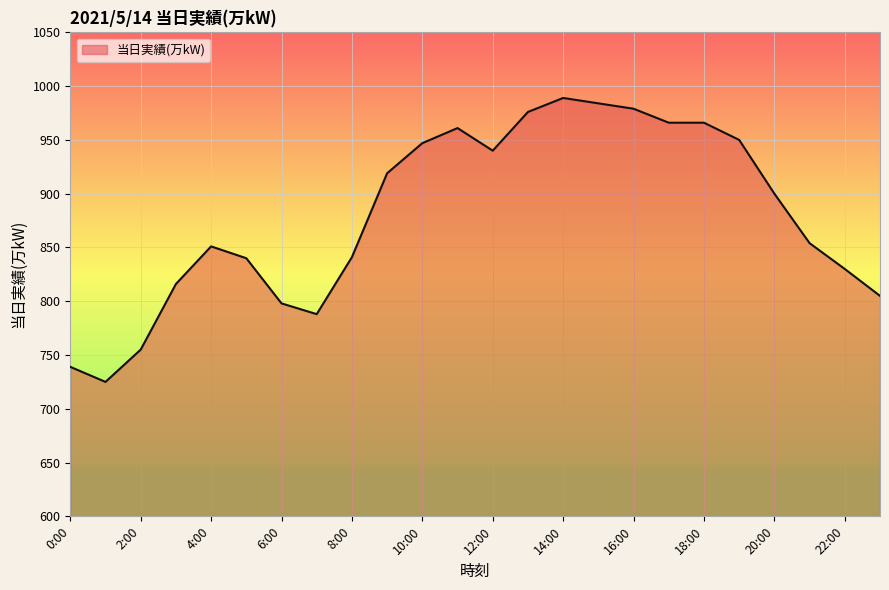

What is the greatest value displayed?

989